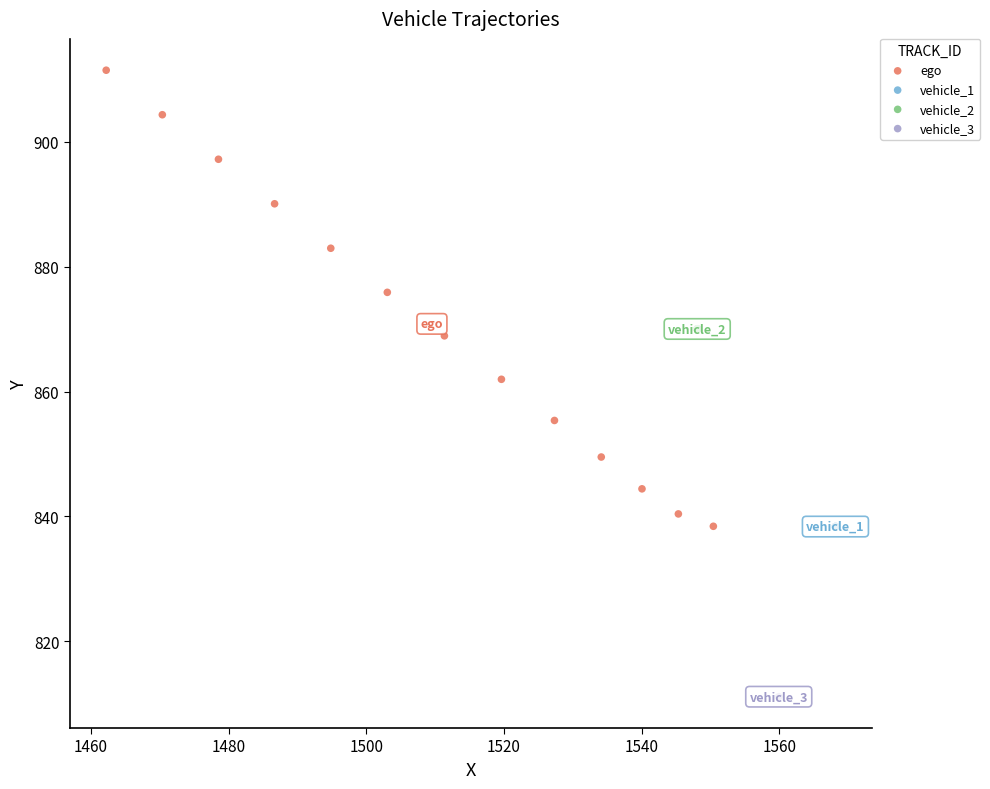

What are all the series names shown in the legend?

ego, vehicle_1, vehicle_2, vehicle_3